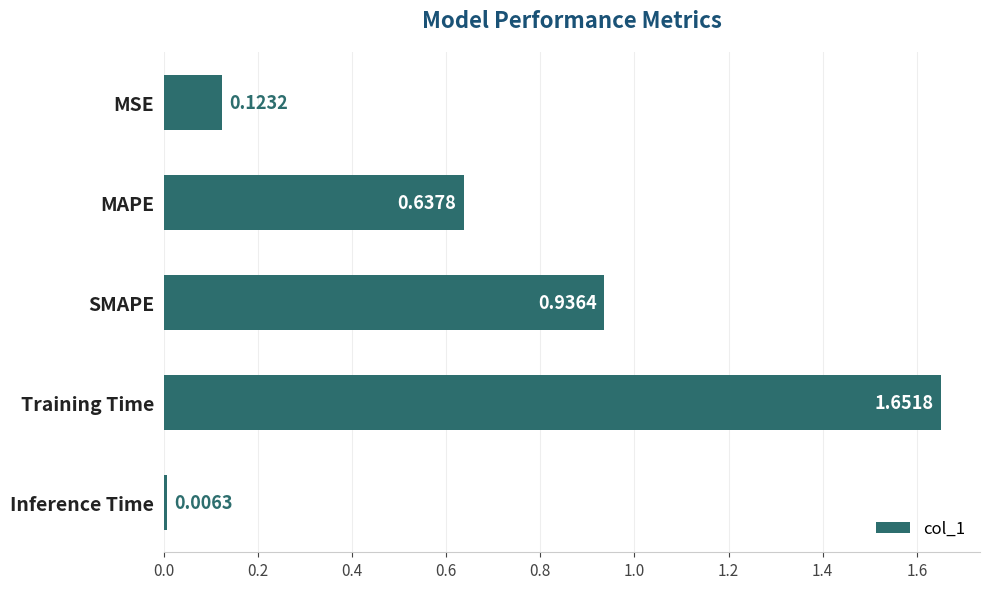

What is the difference between the maximum and second lowest values?

1.5